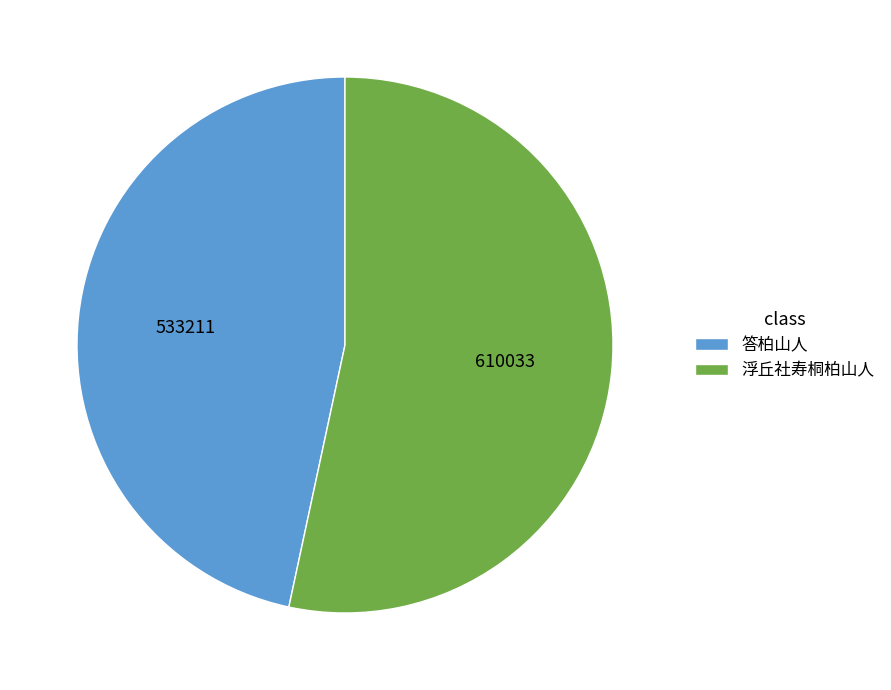

How many slices are in this pie chart?

2